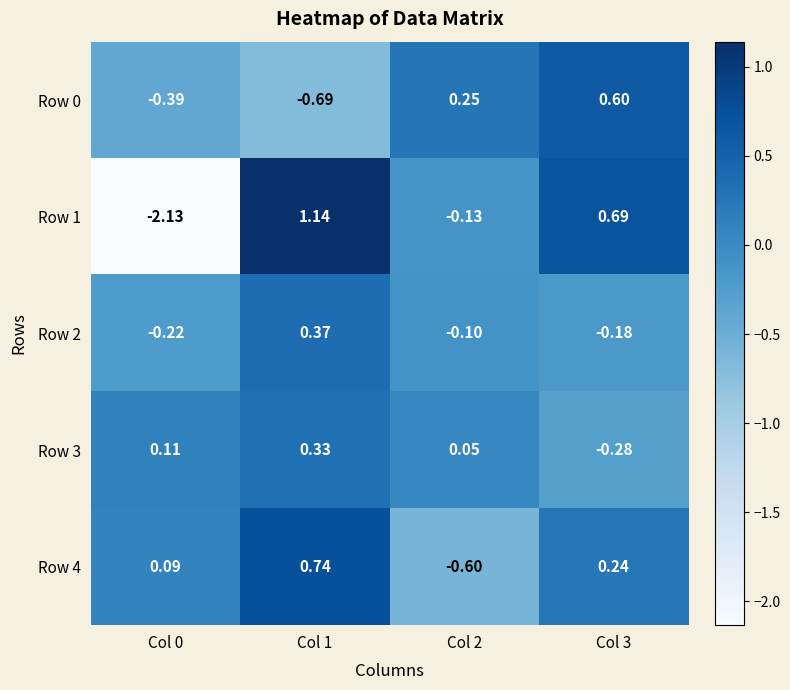

How many positive values does the Row 1 series have?

2